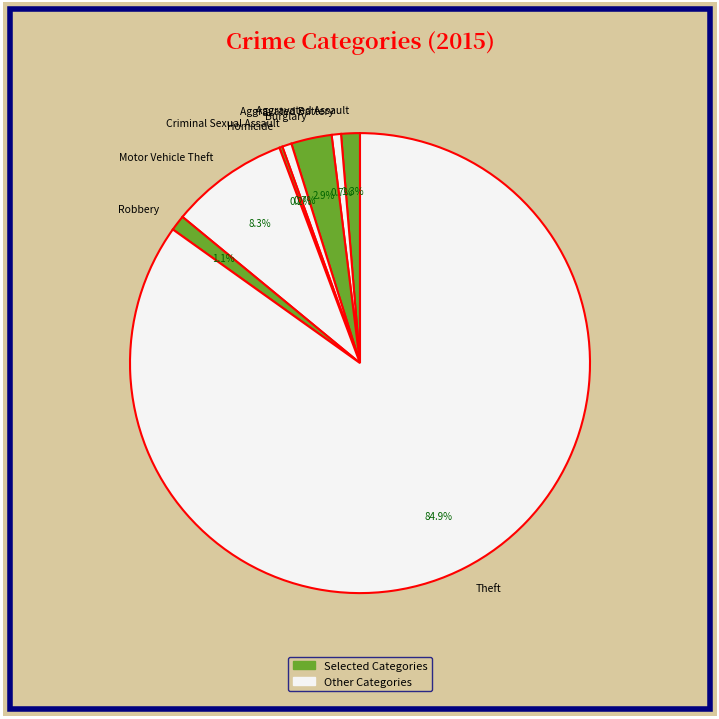

The Aggravated Battery slice represents 11% of the pie. True or false?

False